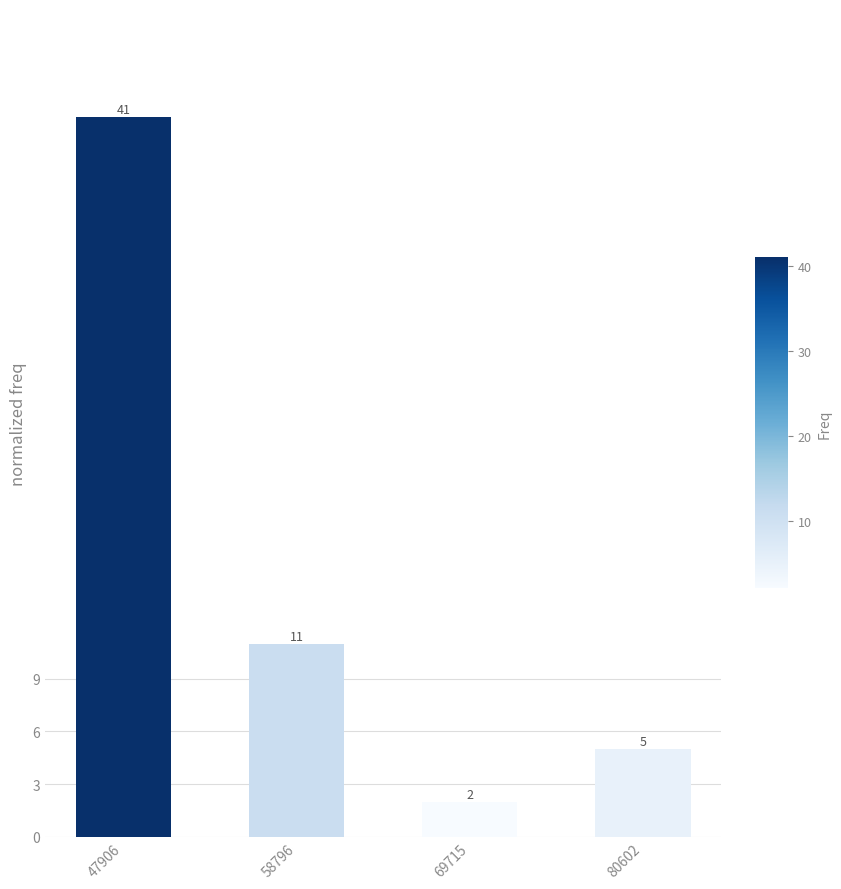

List the labels in order of value, largest first.

47906, 58796, 80602, 69715